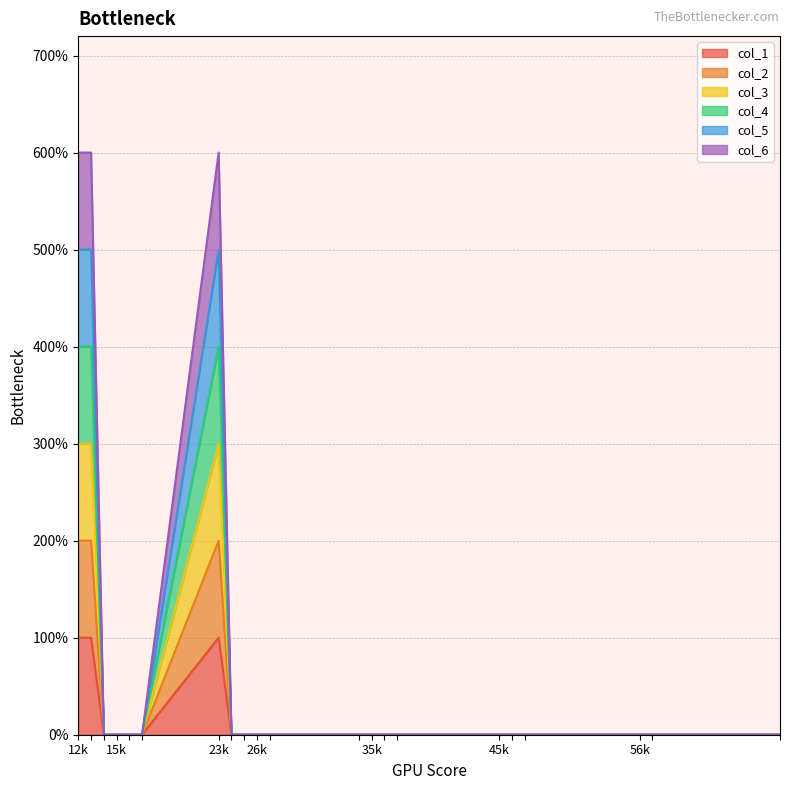

True or false: col_6 and col_1 intersect in this chart.

False